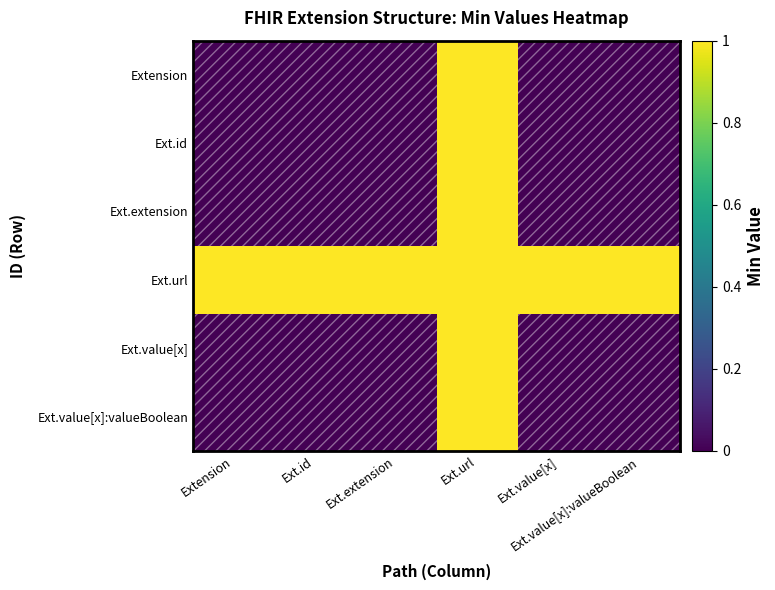

List the series in order of their peak value, highest first.

Extension, Ext.id, Ext.extension, Ext.url, Ext.value[x], Ext.value[x]:valueBoolean